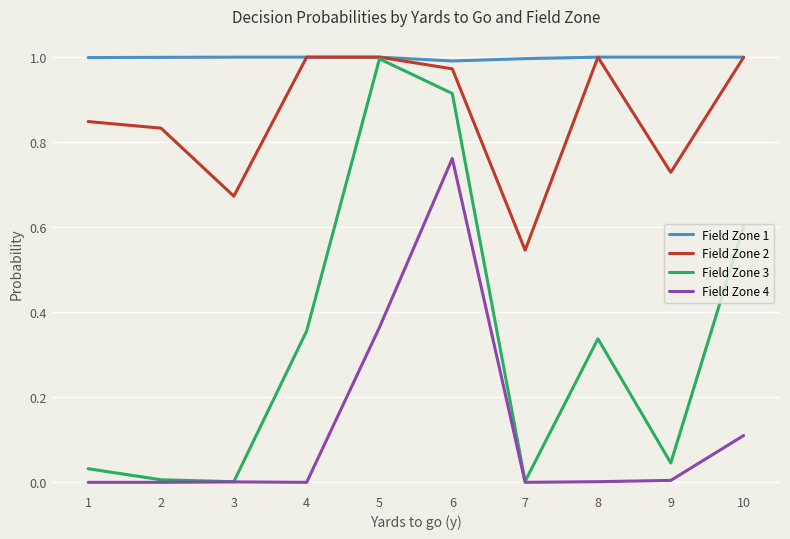

At which category is the sum across all series the highest?

6